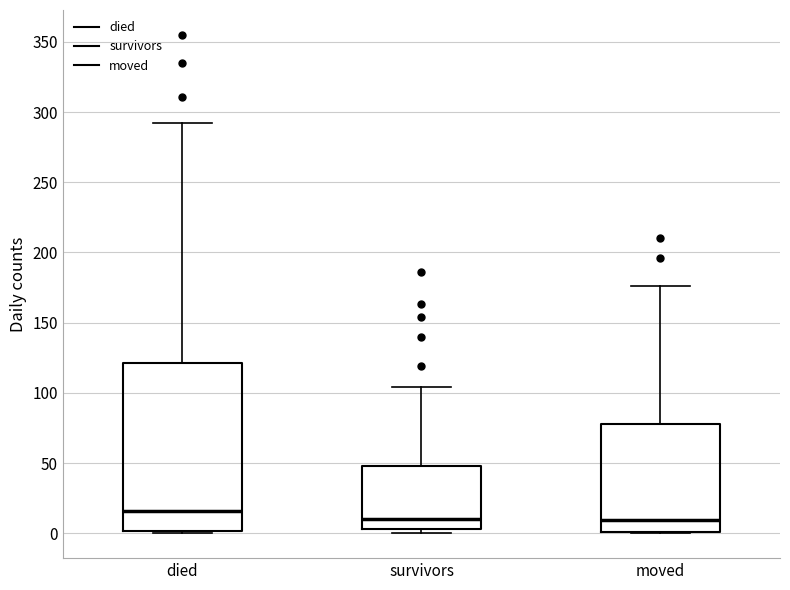

Which box is the tallest, from its lower edge to its upper edge?

died